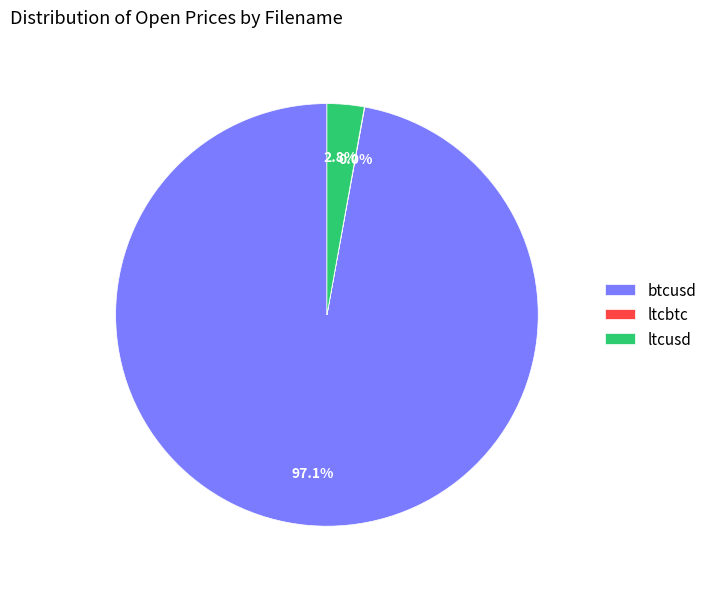

Which slice is the largest?

btcusd